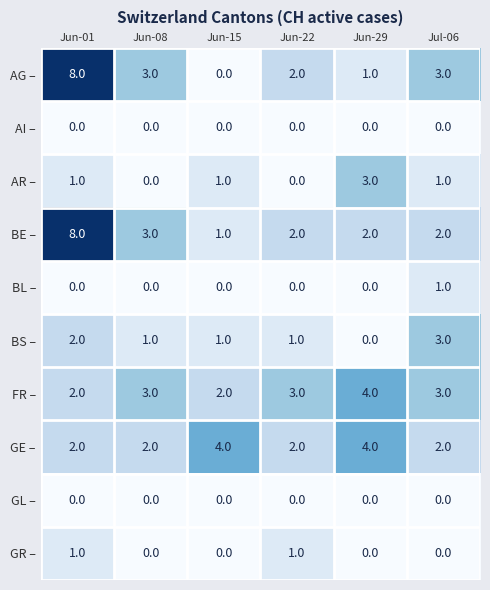

At which category is the sum across all series the highest?

Jun-01